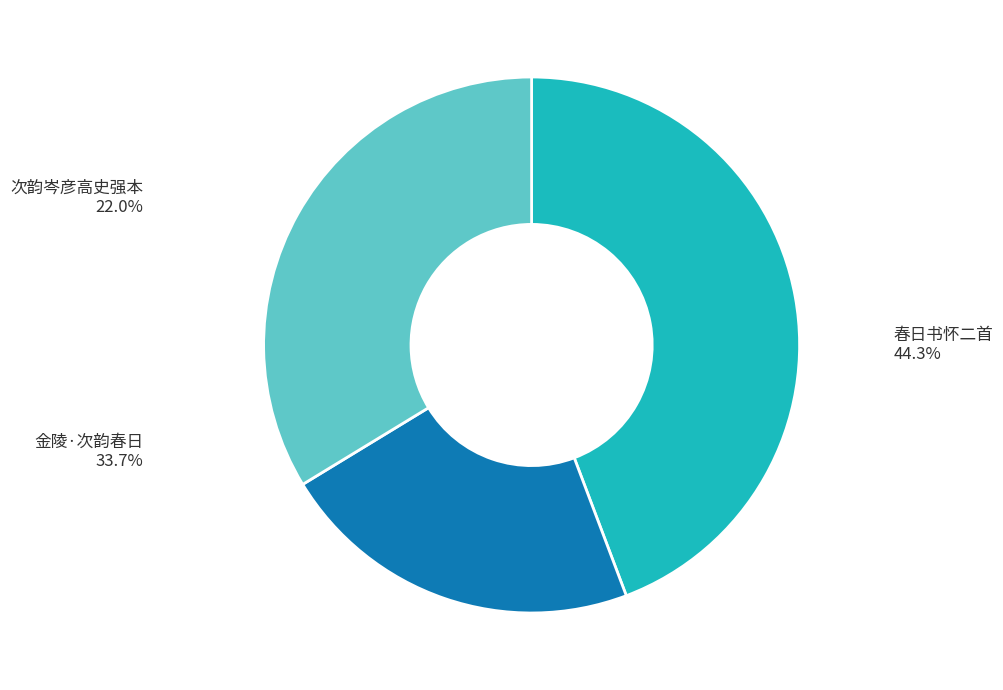

What percentage is NOT represented by 春日书怀二首?

55.7%